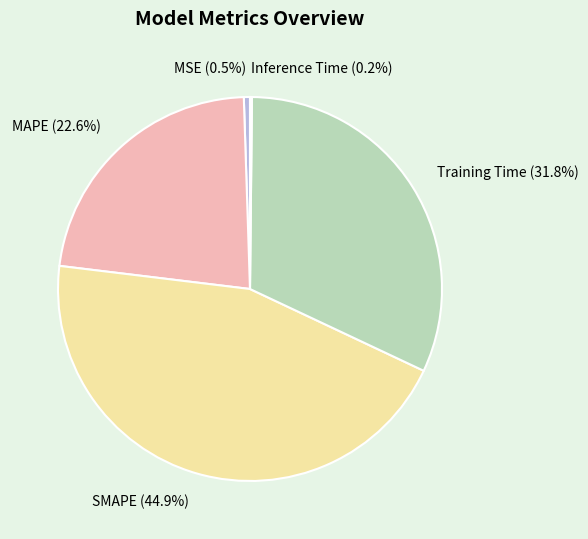

To the nearest percent, what is the difference between the largest and smallest slice percentages?

45%